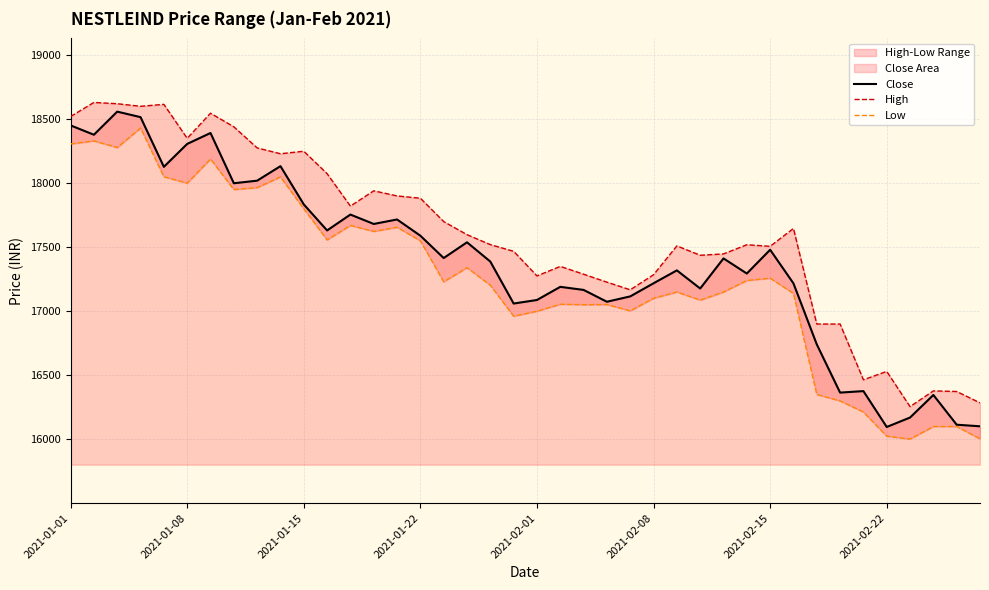

Which series has the largest total across all categories?

High